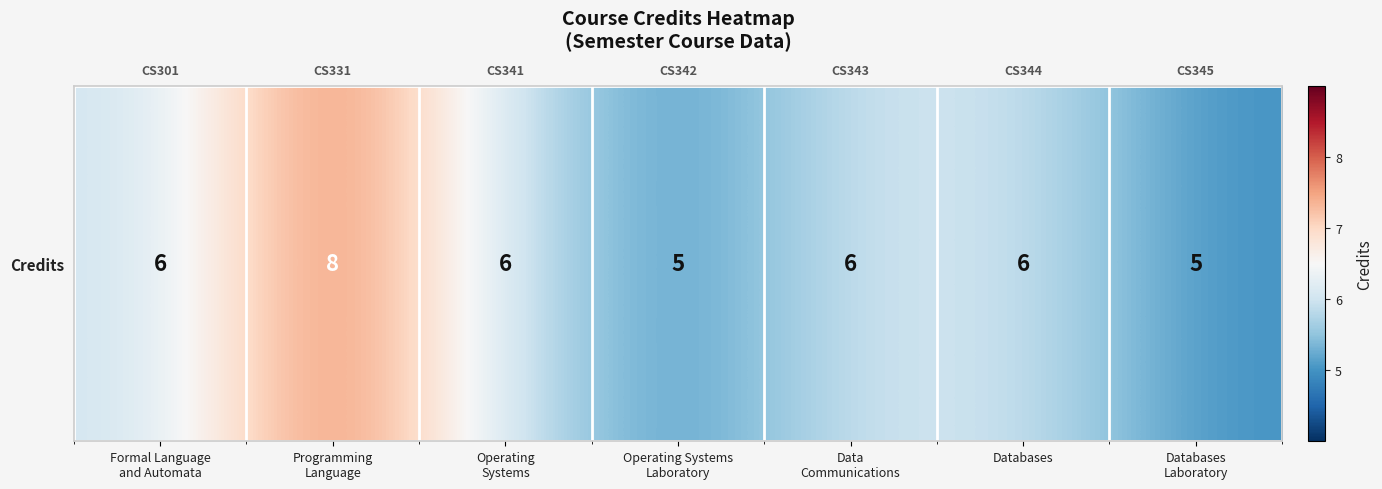

What is the change in value from Formal Language
and Automata to Operating Systems
Laboratory?

-1